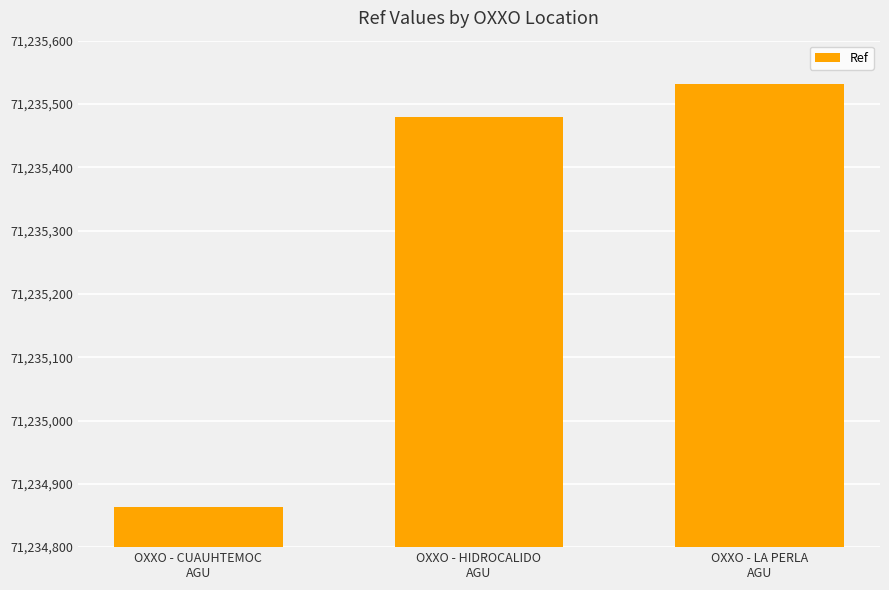

Reading left to right, what are all the values shown in this chart?

OXXO - CUAUHTEMOC
AGU=71234863	OXXO - HIDROCALIDO
AGU=71235480	OXXO - LA PERLA
AGU=71235532